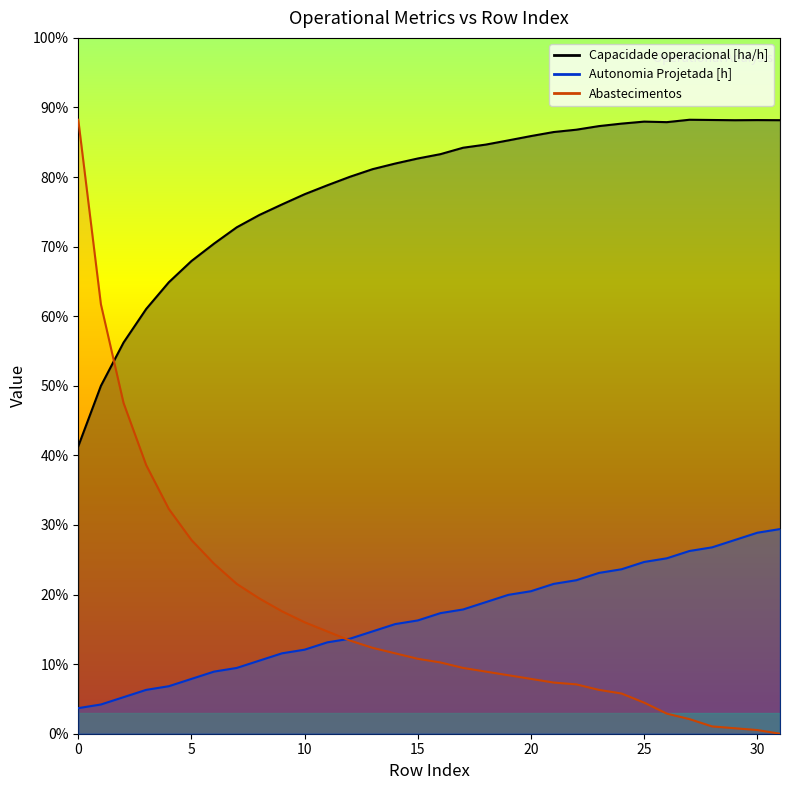

Does the chart have visible grid lines?

No